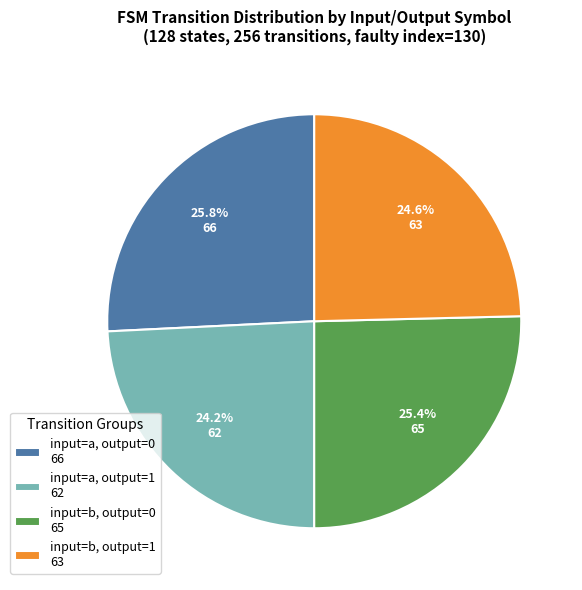

What is the total percentage of input=a, output=1 62 and input=b, output=1 63?

48.8%